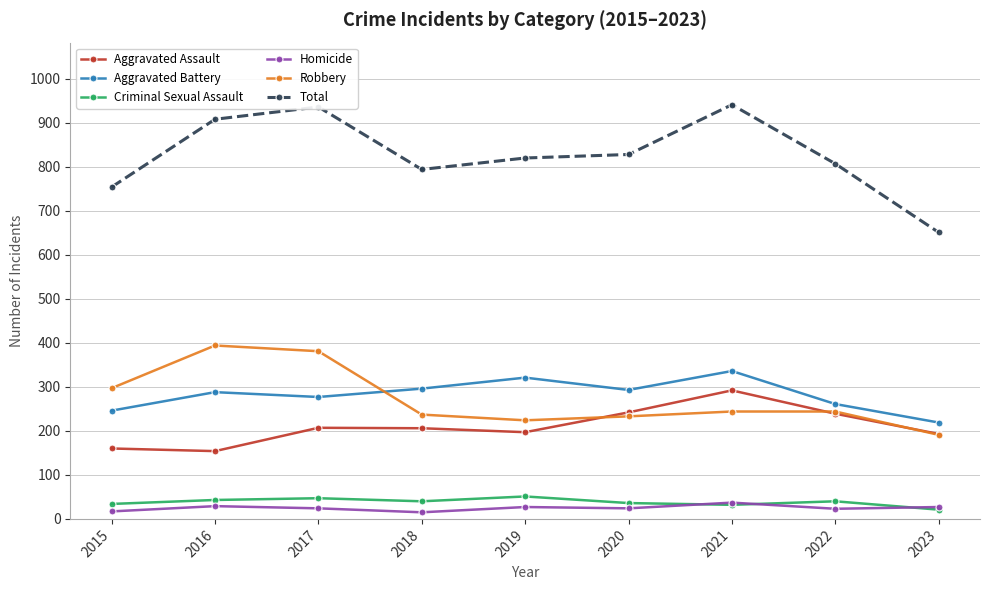

Between which two adjacent categories do Aggravated Battery and Robbery first intersect?

2017 and 2018